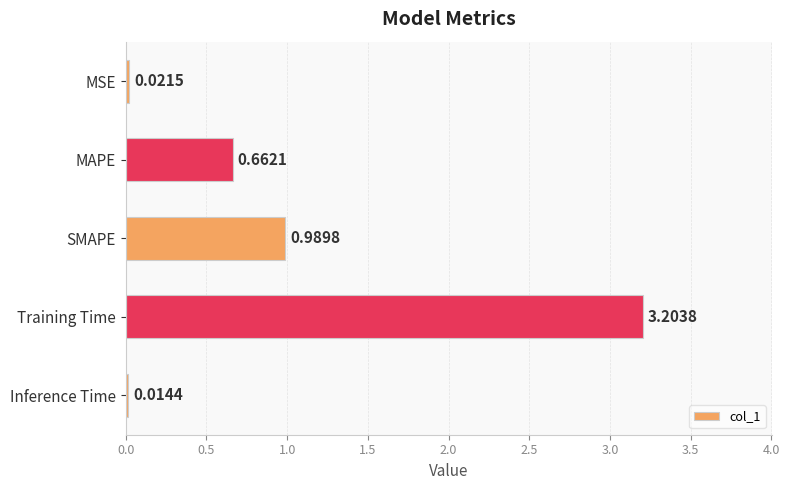

What is the change in value from MAPE to Inference Time?

-0.6